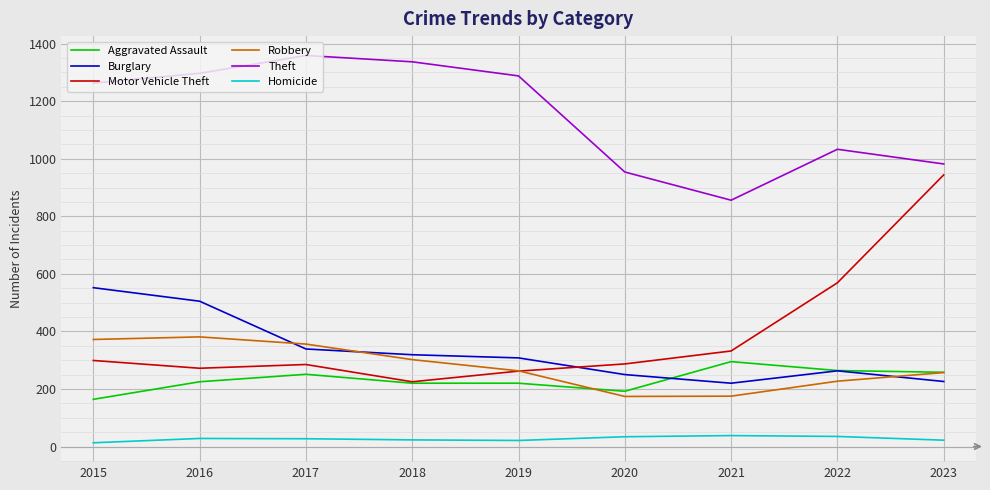

How many lines are shown in the chart?

6